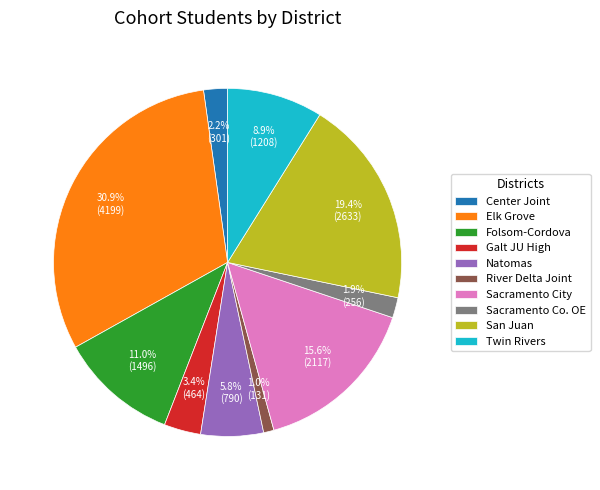

Is there any slice that represents more than half of the pie?

No